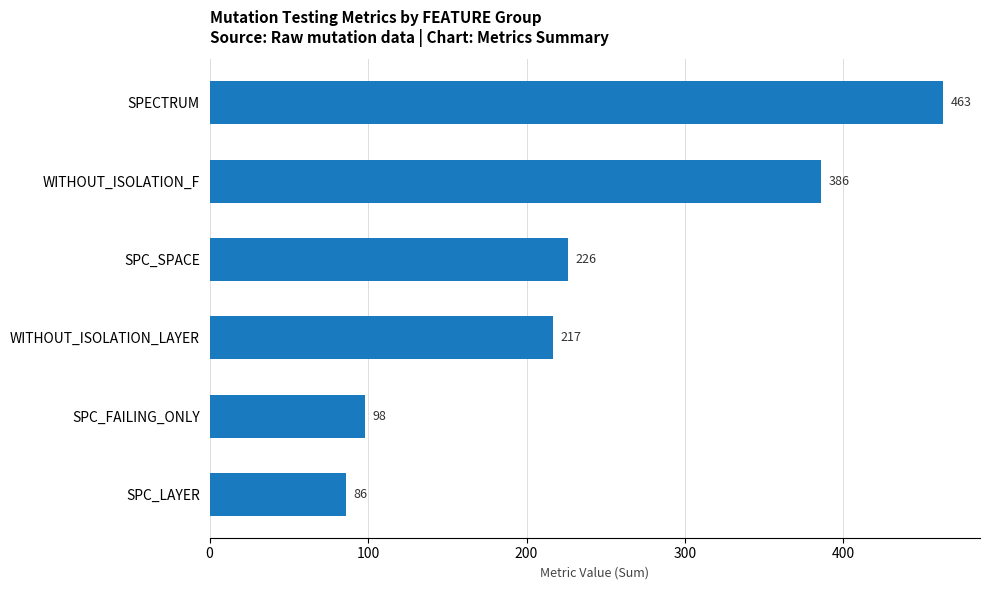

How many bars are there in total?

6